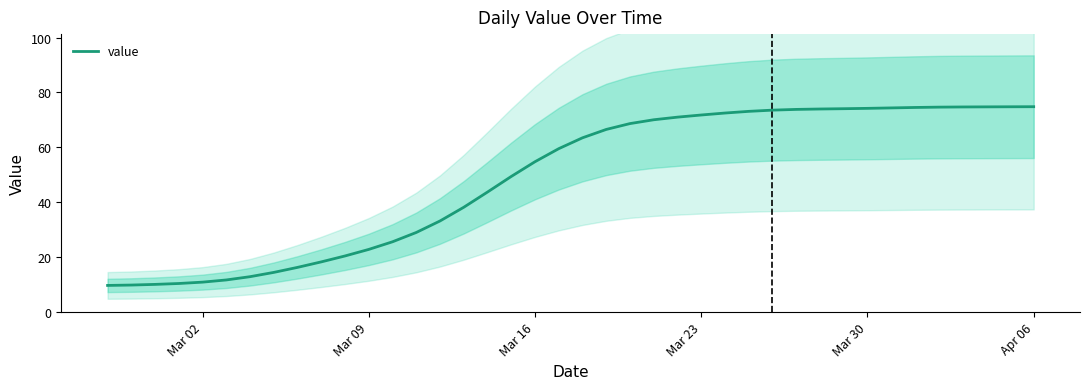

What is the highest value of the value series?

74.8